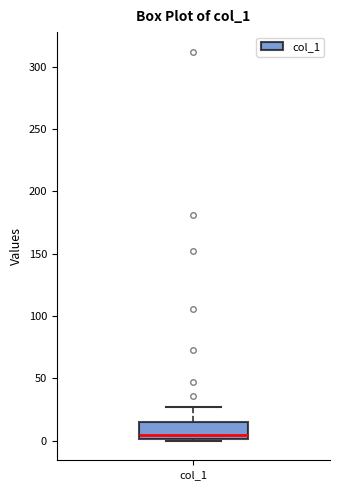

Transcribe this box plot: give where the median line is, the range the box spans, and where the two whiskers end, as read against the y-axis. The values are not printed on the chart, so give them approximately, as read against the axis.

median 5, box 0 to 15, whiskers 0 (just below the box's lower edge) to 25